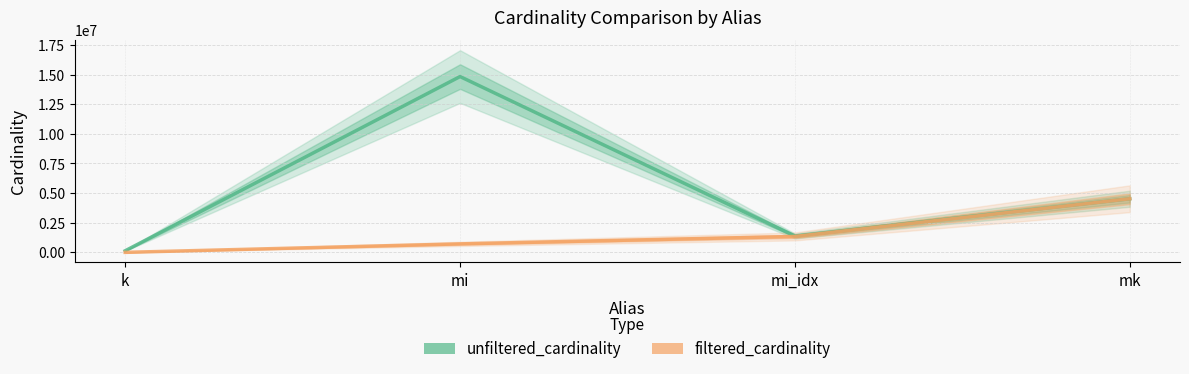

True or false: unfiltered_cardinality and filtered_cardinality cross at least once.

False